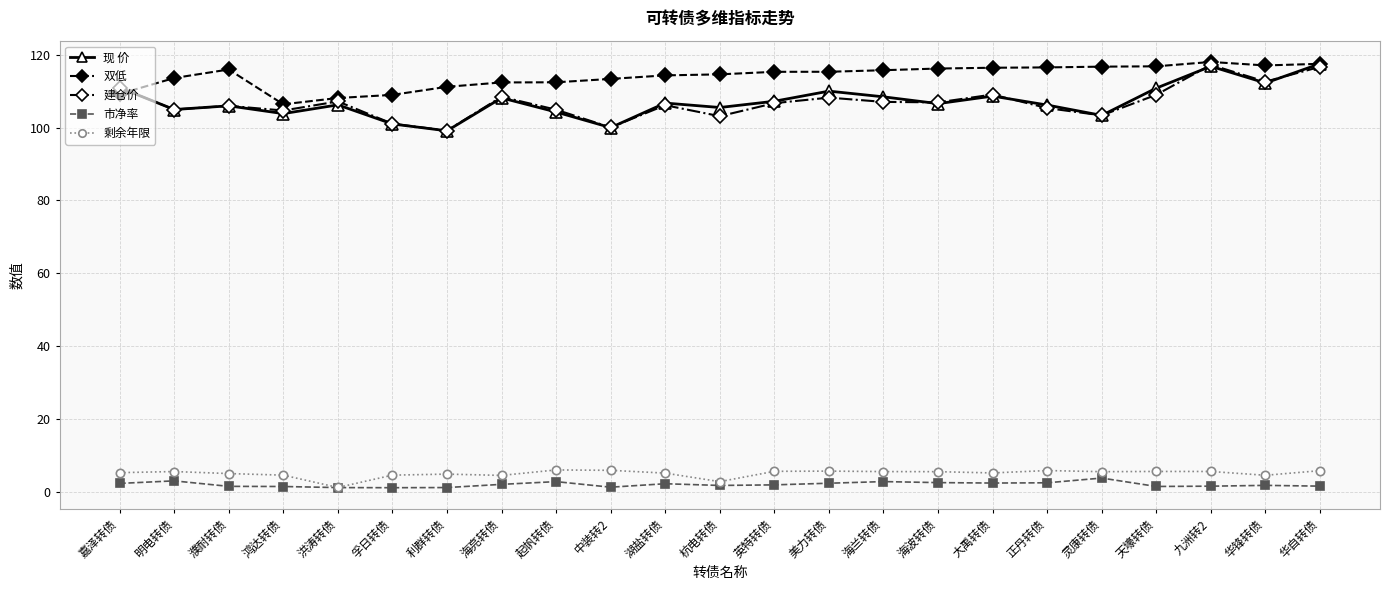

The value of 双低 at 濮耐转债 is 116.0. True or false?

True